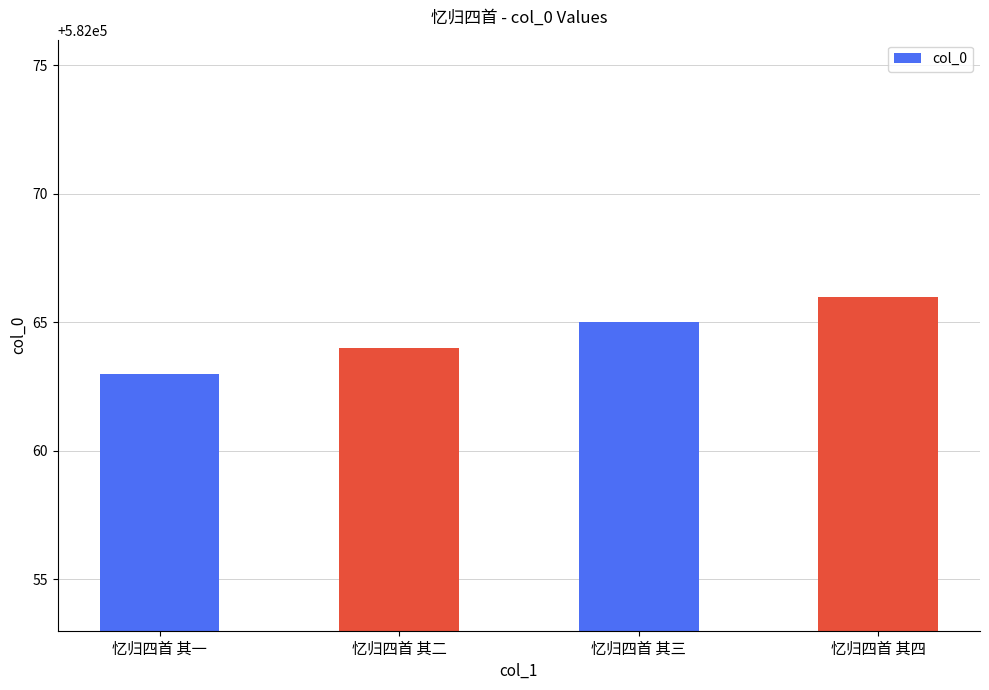

Approximately how many times larger is the value at 忆归四首 其二 compared to 忆归四首 其四?

1.0